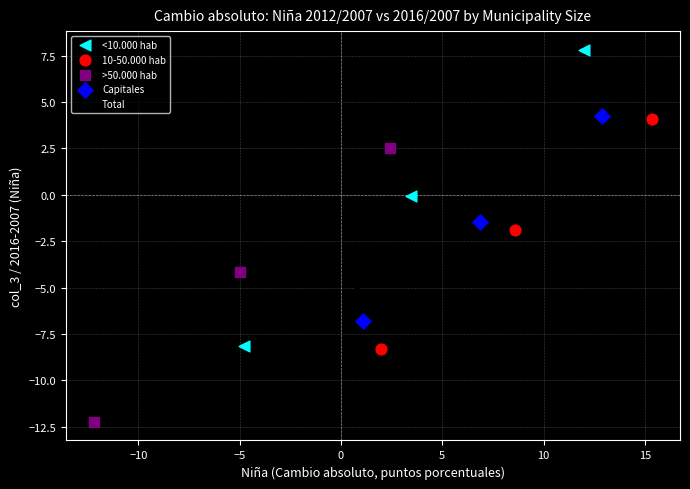

Which series contains the lowest Y value?

>50.000 hab